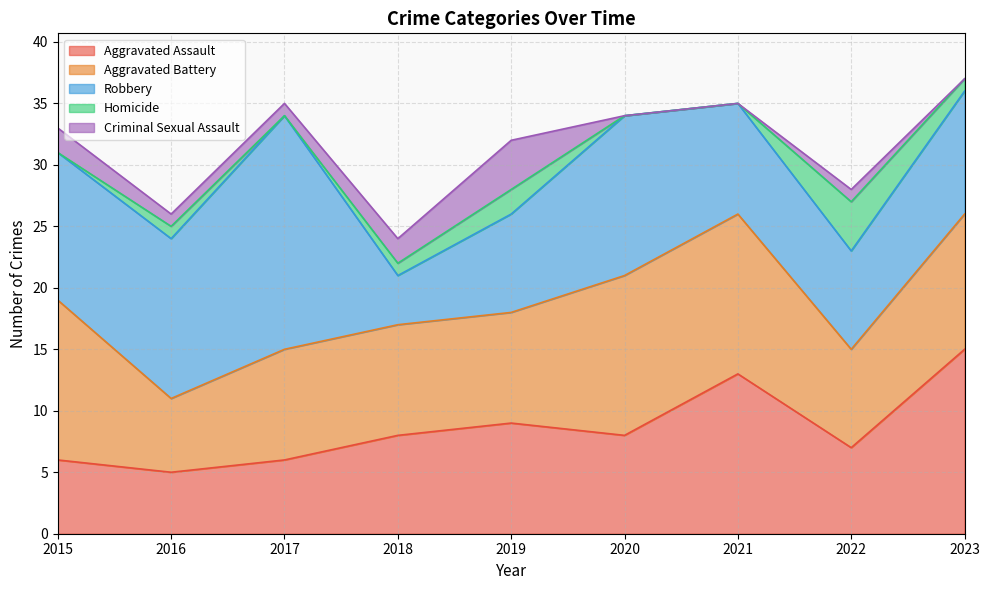

How many interior local peaks does the Homicide series have?

3